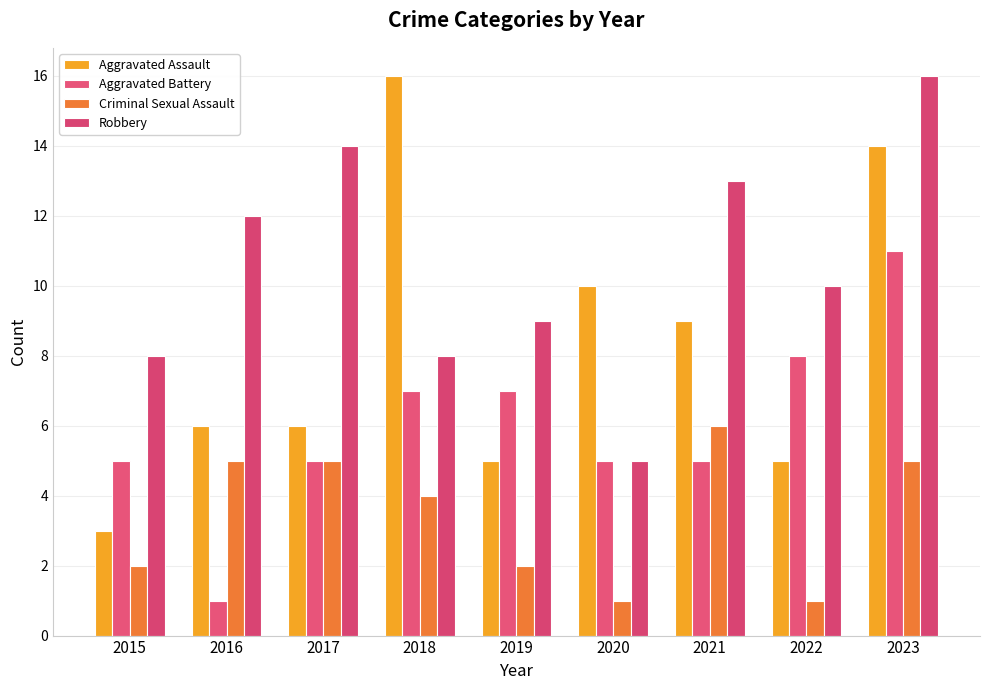

Count the number of data series in this chart.

4